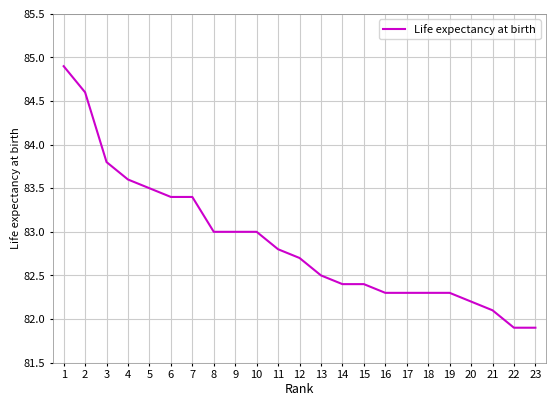

What value does the data have at 4?

83.6